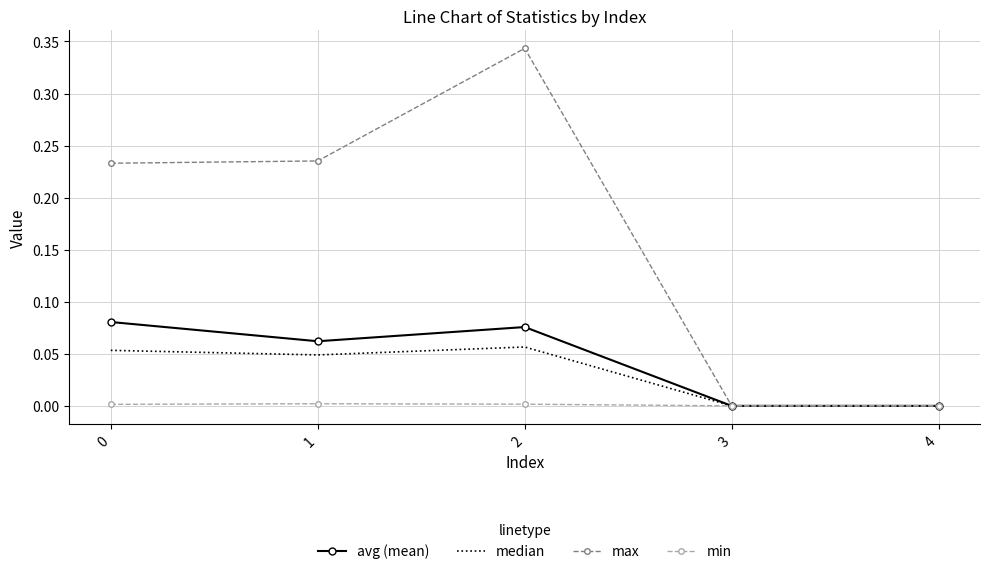

Reading right to left, what are all the values shown in this chart?

avg: 4=0.0	3=0.0	2=0.1	1=0.1	0=0.1
median: 4=0.0	3=0.0	2=0.1	1=0.0	0=0.1
max: 4=0.0	3=0.0	2=0.3	1=0.2	0=0.2
min: 4=0.0	3=0.0	2=0.0	1=0.0	0=0.0